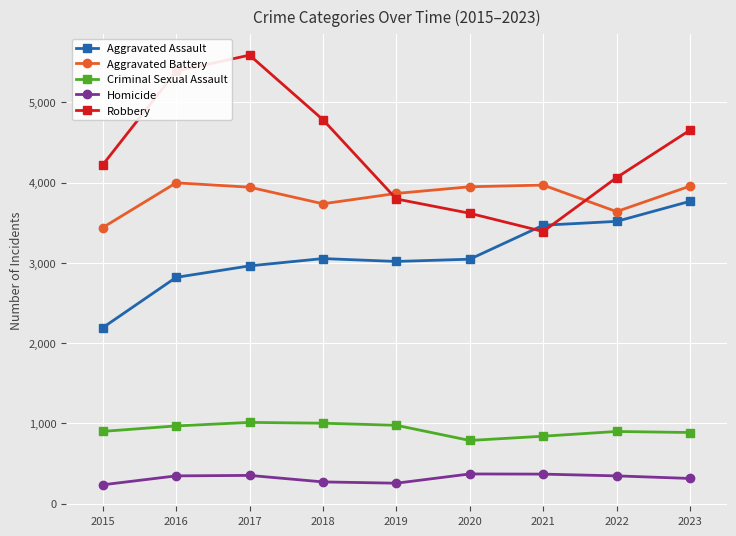

At 2021, list the series in order from largest to smallest.

Aggravated Battery, Aggravated Assault, Robbery, Criminal Sexual Assault, Homicide